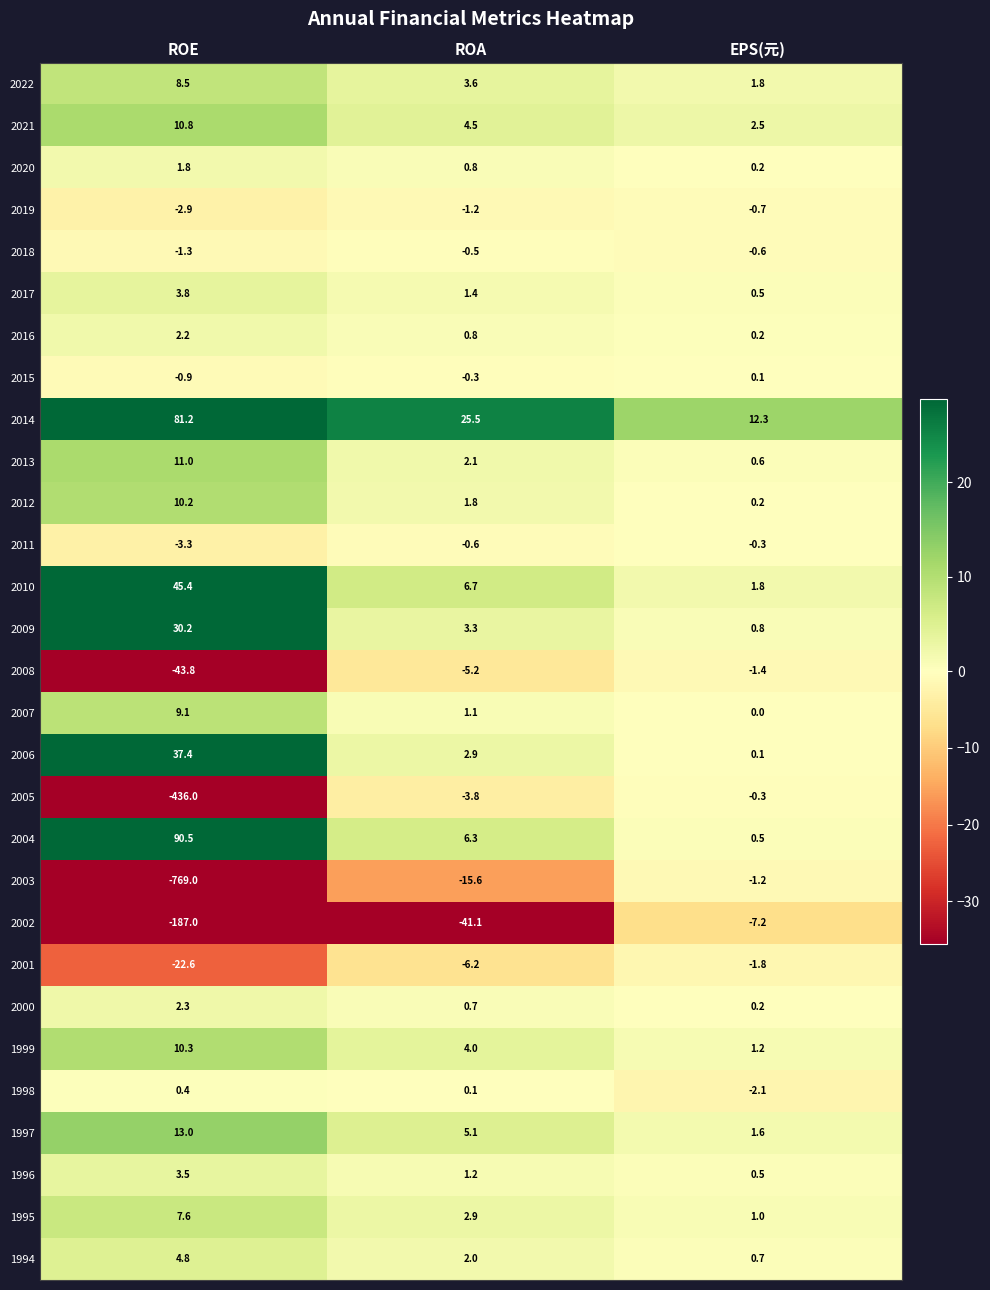

The value of 2010 at EPS(元) is 1.8. True or false?

True